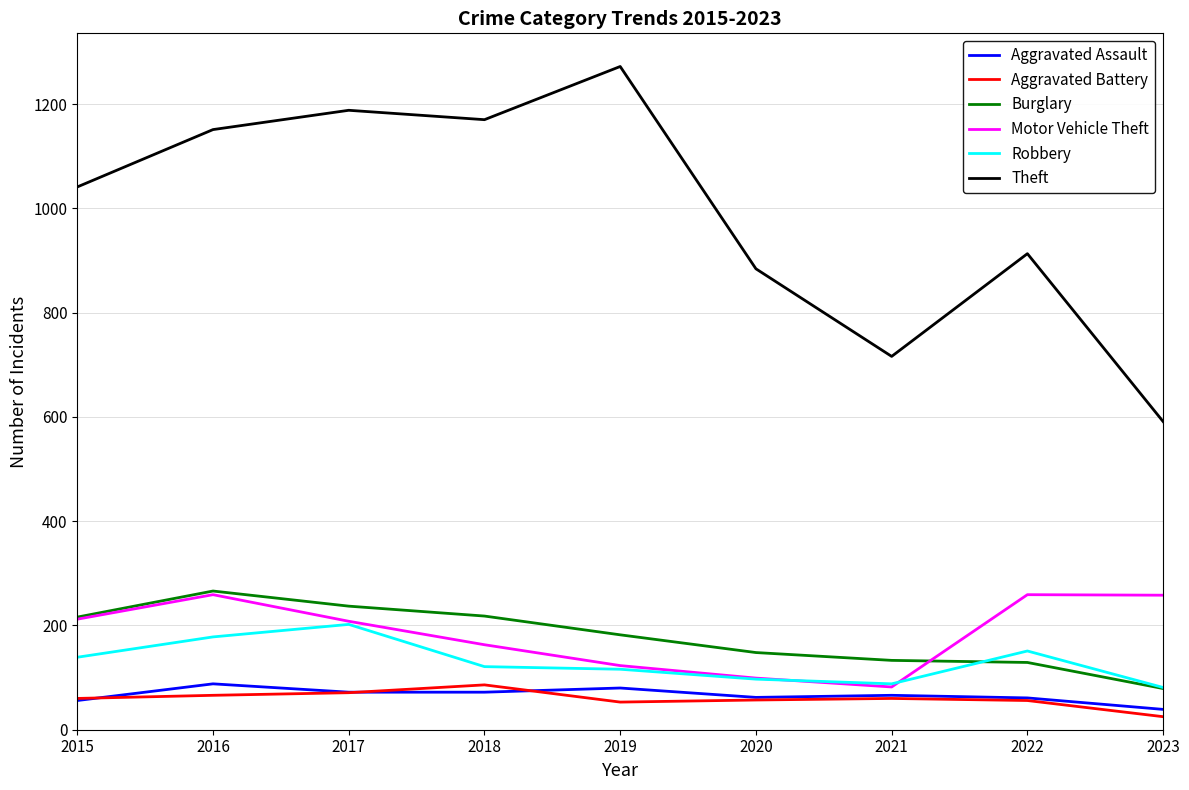

True or false: Theft and Motor Vehicle Theft cross at least once.

False